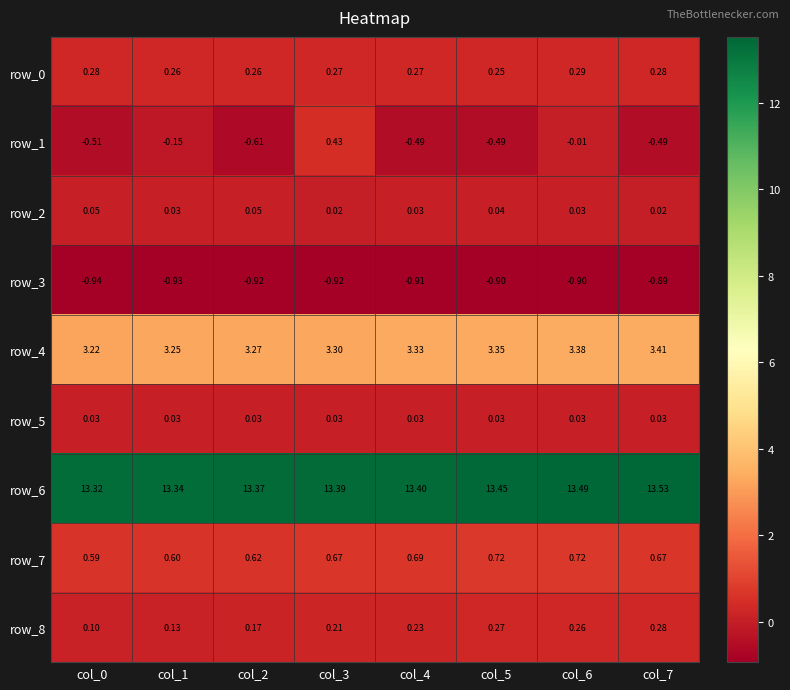

Between col_5 and col_6, which series saw the biggest shift?

row_1